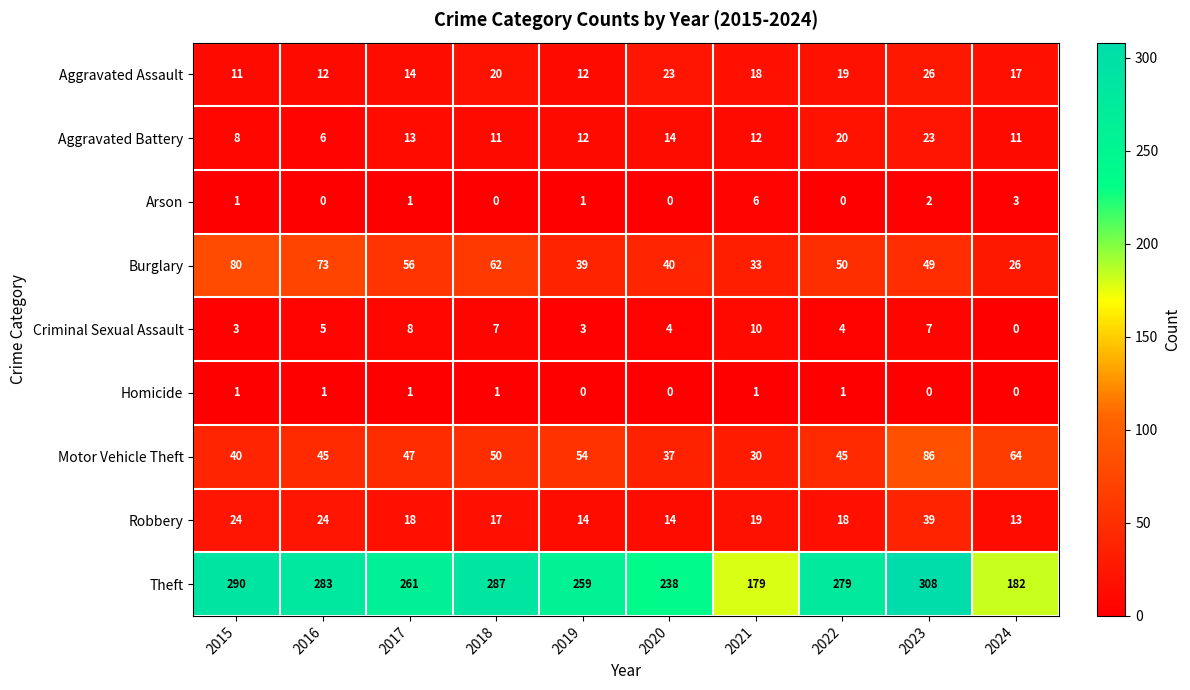

What is the sum of all Criminal Sexual Assault values?

51